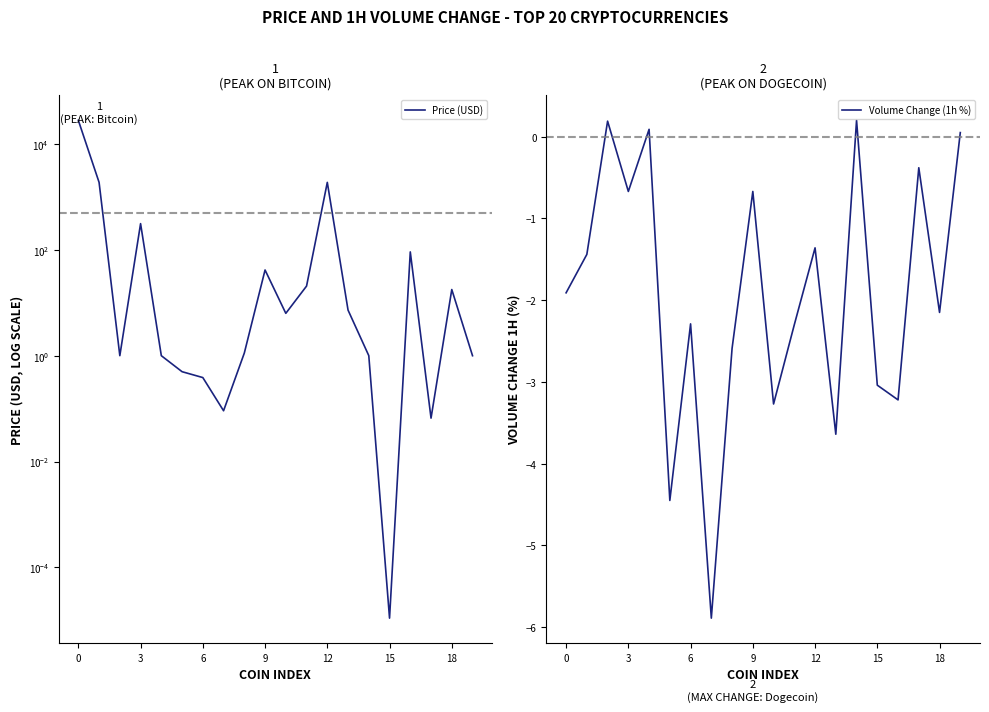

At how many categories does at least one series exceed 13518?

1